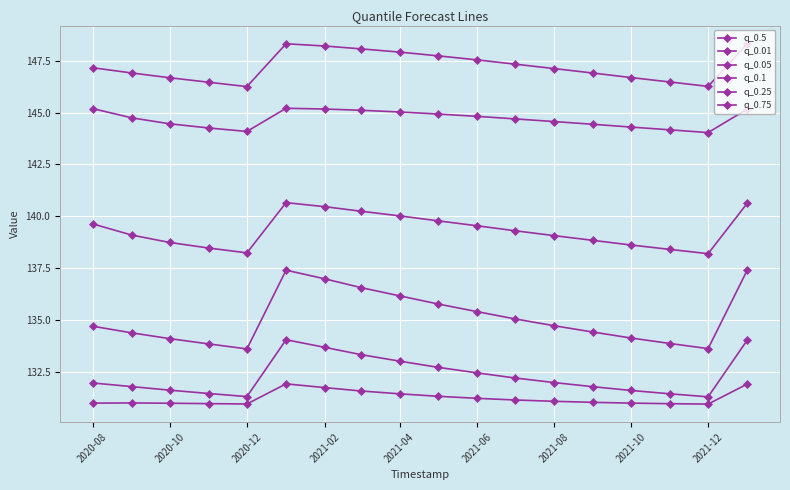

True or false: q_0.5 and q_0.05 cross at least once.

False